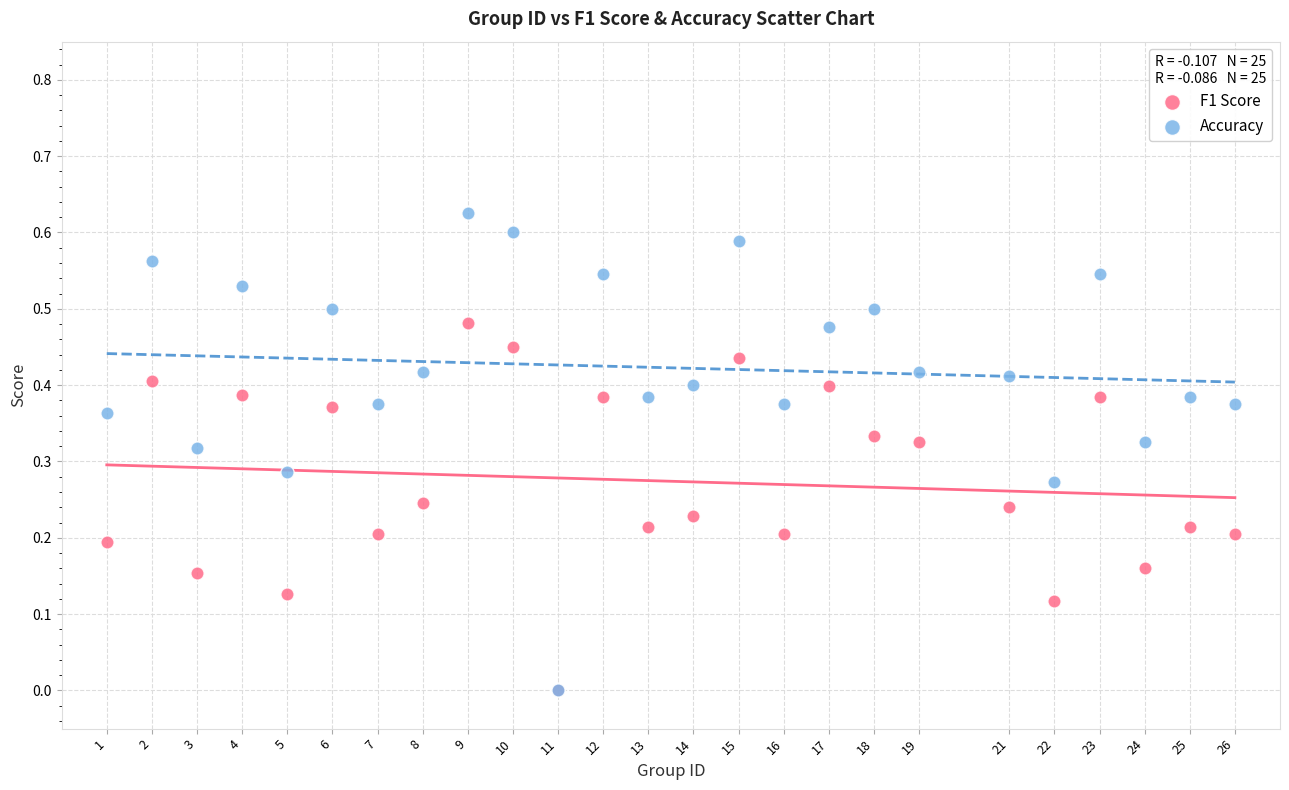

What are all the series names shown in the legend?

F1 Score, Accuracy